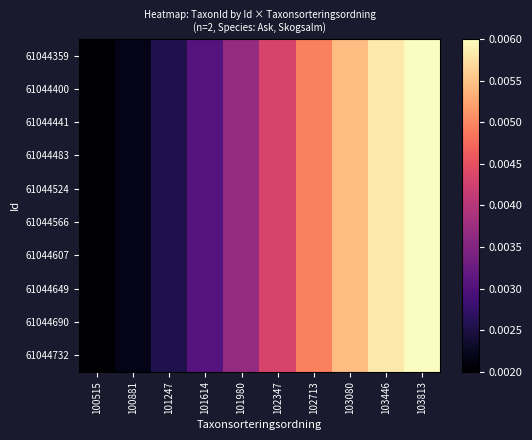

At which category is the sum across all series the highest?

103813